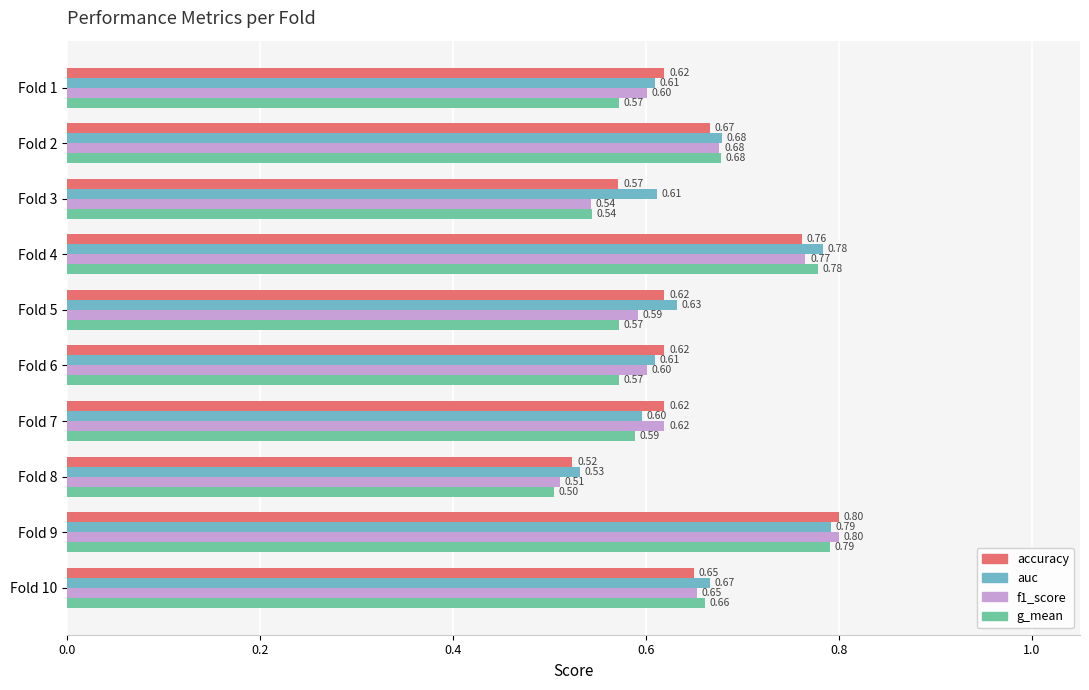

Which series has the largest total across all categories?

auc